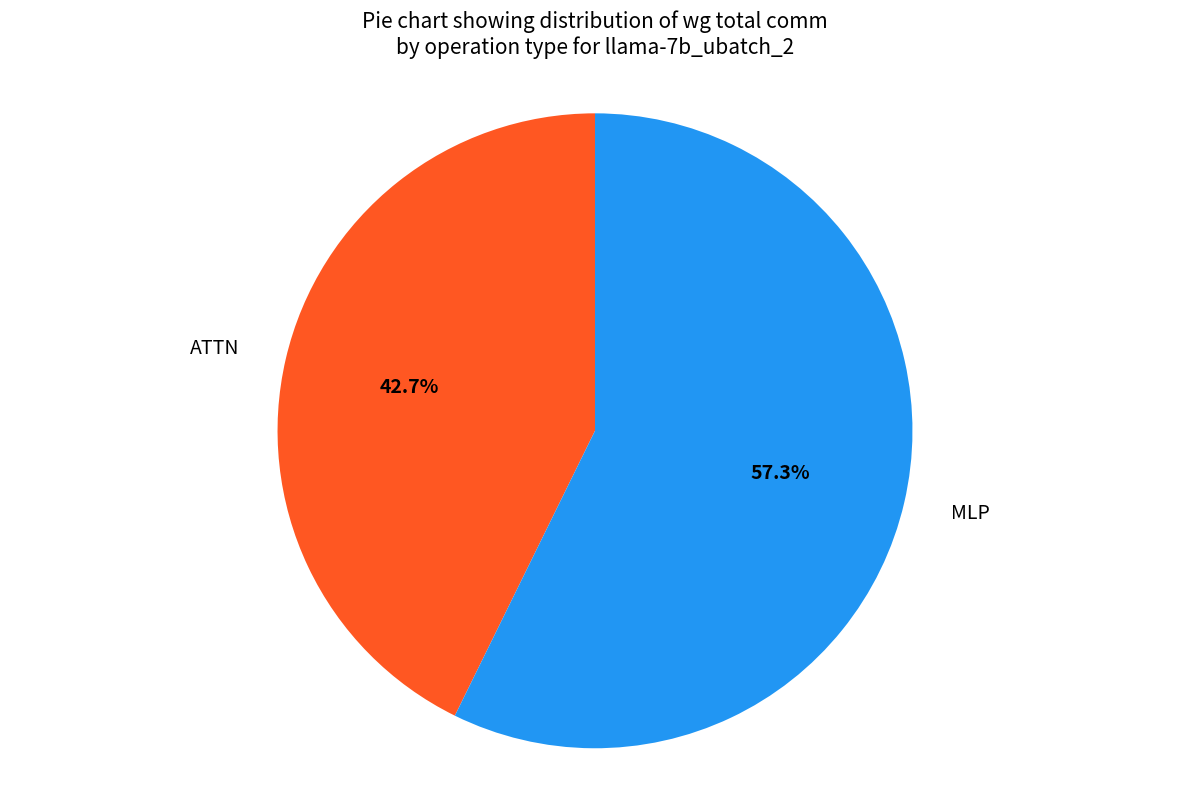

Approximately how many times larger is the value at ATTN compared to MLP?

0.7